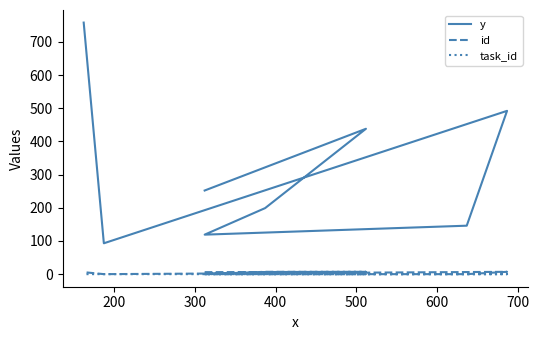

At 400, list the series in order from smallest to largest.

id, task_id, y